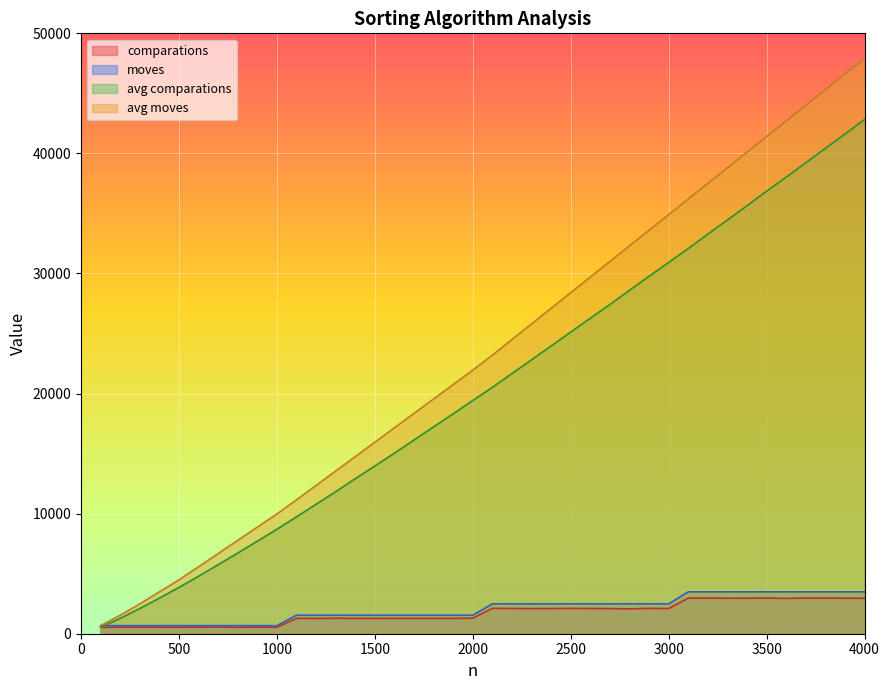

Which series has the largest total across all categories?

avg moves